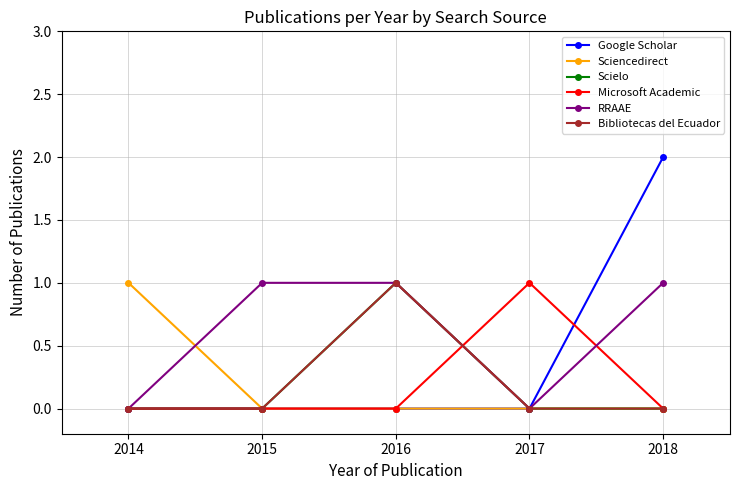

Reading left to right, extract all data points from this chart.

Google Scholar: 2014=0	2015=0	2016=0	2017=0	2018=2
Sciencedirect: 2014=1	2015=0	2016=0	2017=0	2018=0
Scielo: 2014=0	2015=0	2016=1	2017=0	2018=0
Microsoft Academic: 2014=0	2015=0	2016=0	2017=1	2018=0
RRAAE: 2014=0	2015=1	2016=1	2017=0	2018=1
Bibliotecas del Ecuador: 2014=0	2015=0	2016=1	2017=0	2018=0